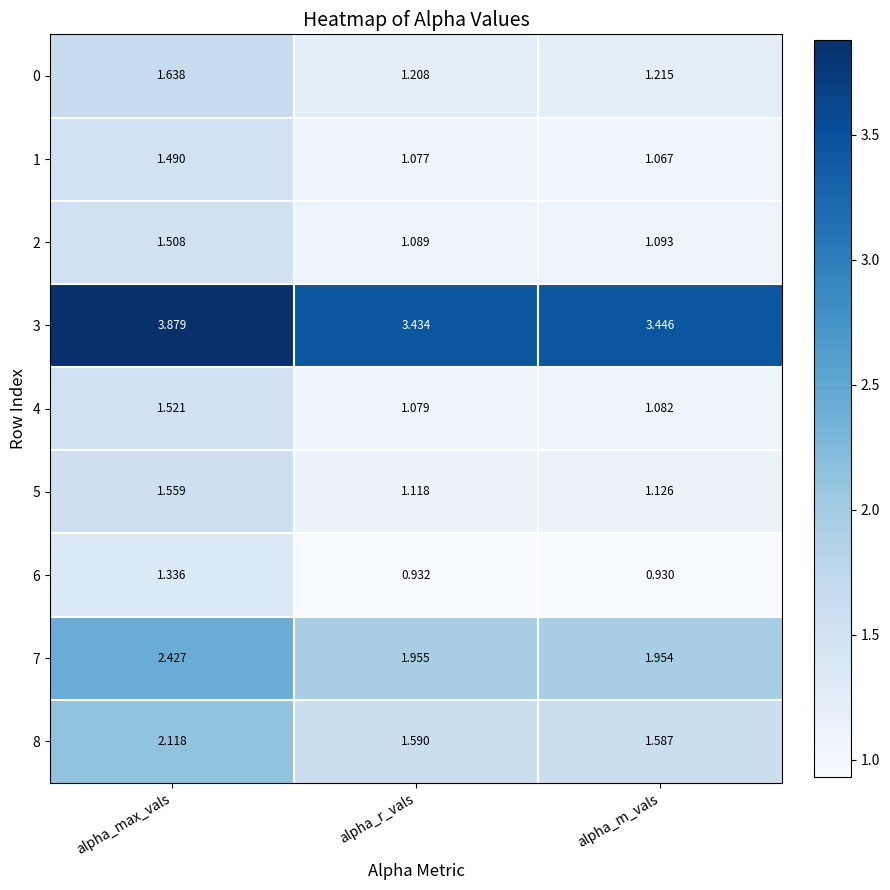

Which label corresponds to the largest value in the chart?

alpha_max_vals